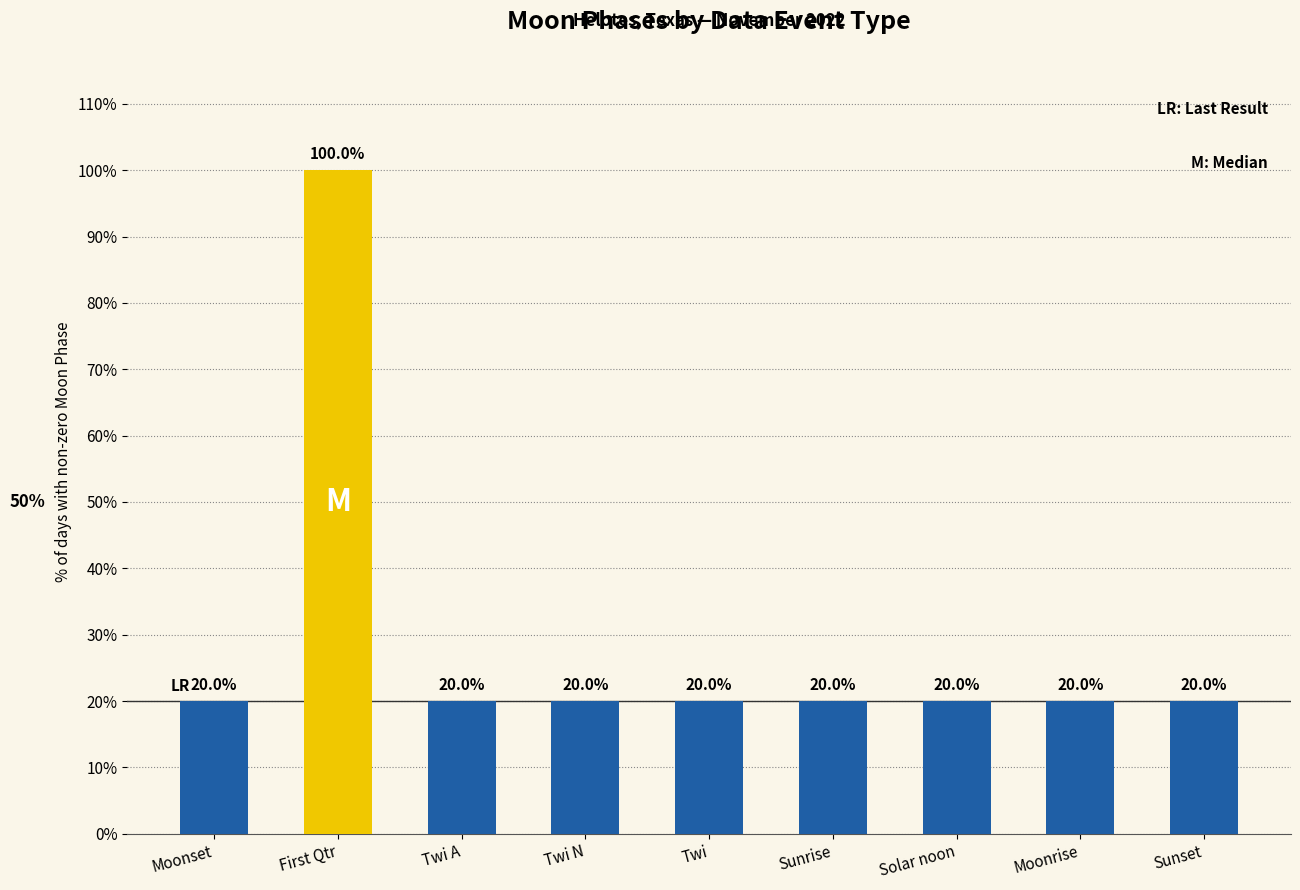

What is the ratio of the value at Sunset to the value at Solar noon?

1.0